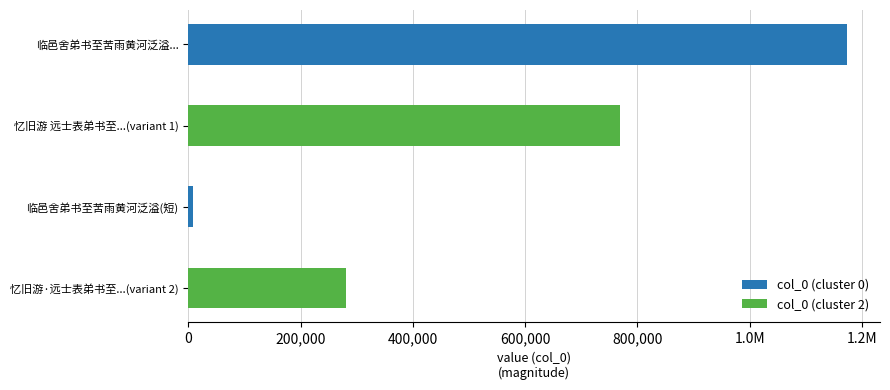

Rank the categories by value from highest to lowest.

临邑舍弟书至苦雨黄河泛溢堤防之患簿领所忧因寄此诗用宽其意, 忆旧游 远士表弟书至，并寄新词。两月后灯下作报札竟，更赋此词，兼询不为, 忆旧游·远士表弟书至，并寄新词。两月后灯下作报札竟，更赋此词，兼询不为, 临邑舍弟书至苦雨黄河泛溢堤防之患簿领所忧